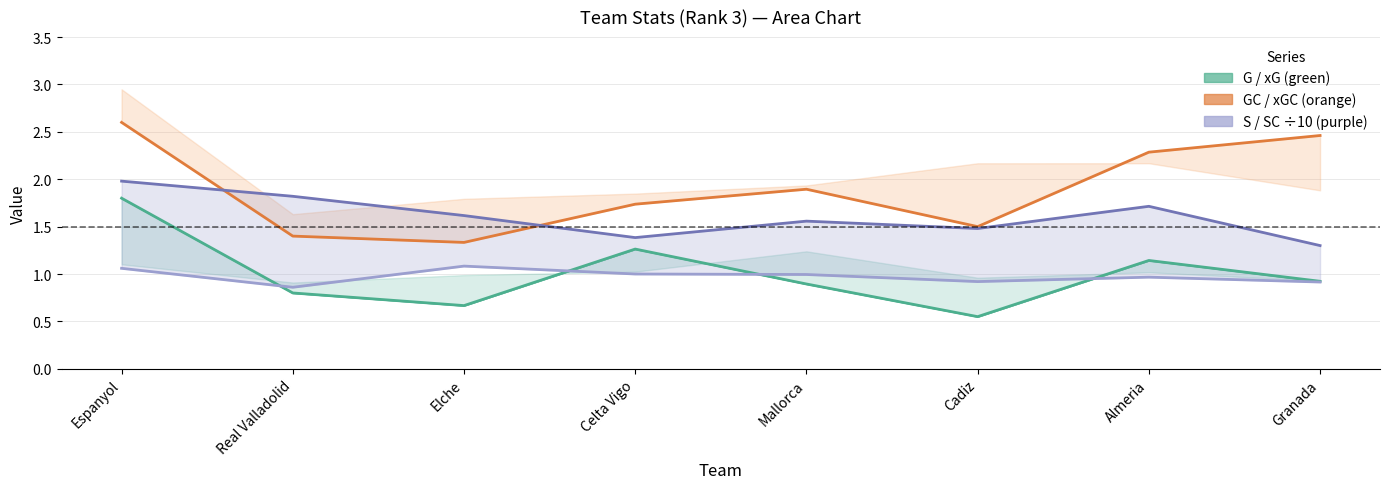

What is the maximum value for GC?

2.6